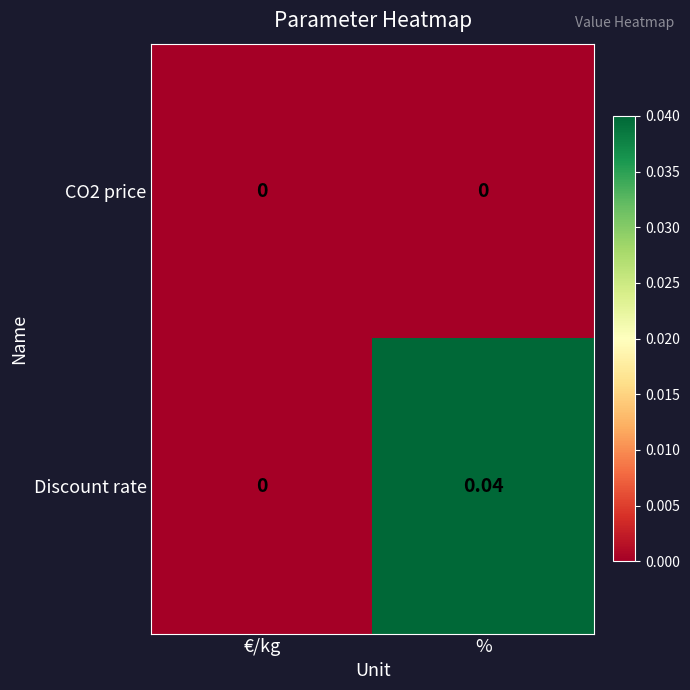

Which series has the widest spread of values?

Discount rate